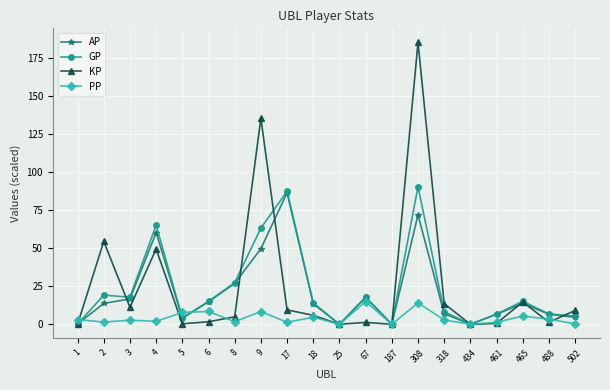

Which series has the largest total across all categories?

KP